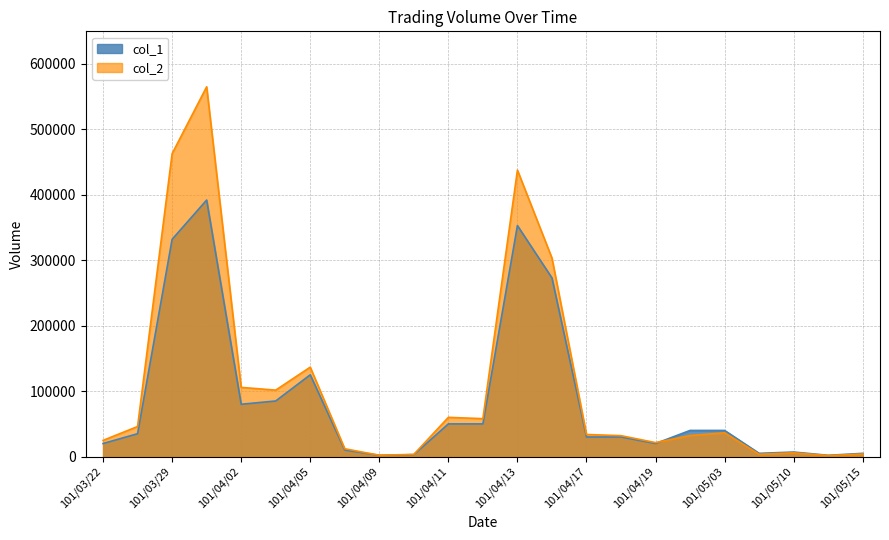

Rank the categories by col_1 value from lowest to highest.

101/04/09, 101/05/11, 101/04/10, 101/05/07, 101/05/15, 101/05/10, 101/04/06, 101/03/22, 101/04/19, 101/04/17, 101/04/18, 101/03/23, 101/05/02, 101/05/03, 101/04/11, 101/04/12, 101/04/02, 101/04/03, 101/04/05, 101/04/16, 101/03/29, 101/04/13, 101/03/30